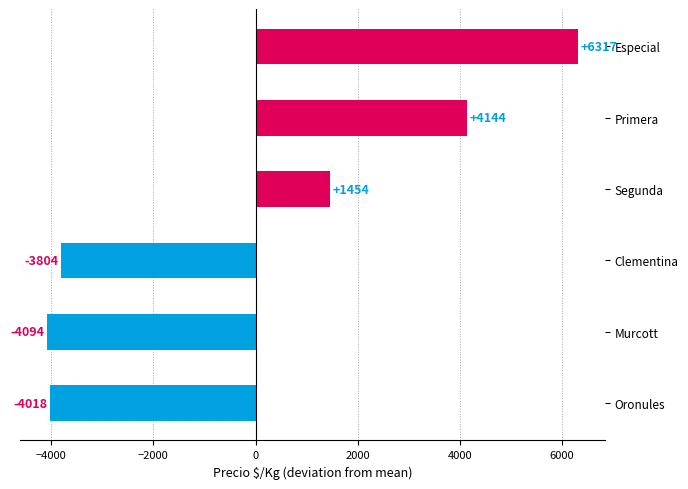

Which has a higher value, Oronules or Primera?

Primera